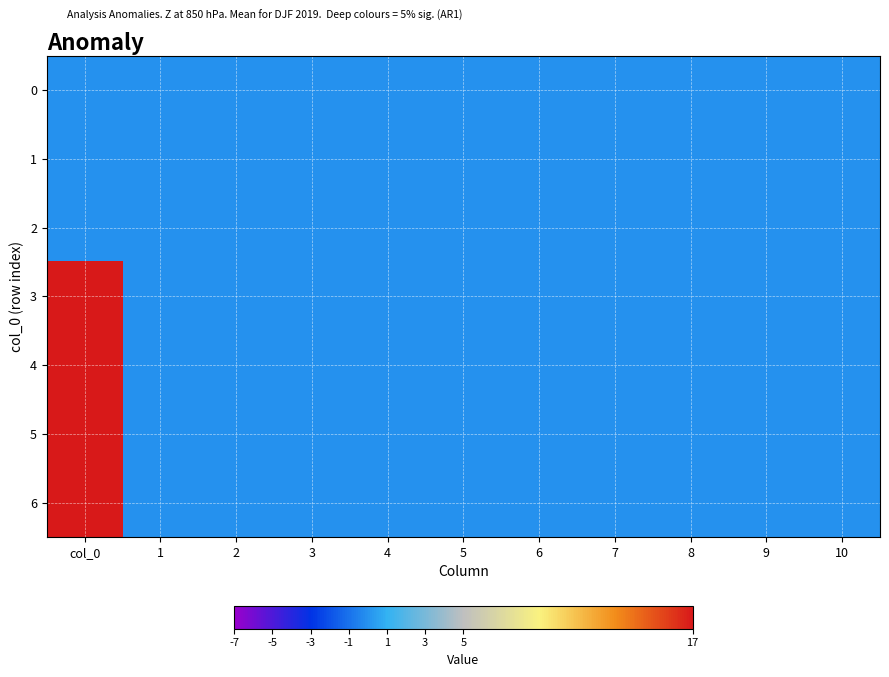

Reading left to right, transcribe all the data shown in this chart.

0: col_0=0	1=0	2=0	3=0	4=0	5=0	6=0	7=0	8=0	9=0	10=0
1: col_0=0	1=0	2=0	3=0	4=0	5=0	6=0	7=0	8=0	9=0	10=0
2: col_0=0	1=0	2=0	3=0	4=0	5=0	6=0	7=0	8=0	9=0	10=0
3: col_0=83	1=0	2=0	3=0	4=0	5=0	6=0	7=0	8=0	9=0	10=0
4: col_0=108	1=0	2=0	3=0	4=0	5=0	6=0	7=0	8=0	9=0	10=0
5: col_0=105	1=0	2=0	3=0	4=0	5=0	6=0	7=0	8=0	9=0	10=0
6: col_0=104	1=0	2=0	3=0	4=0	5=0	6=0	7=0	8=0	9=0	10=0